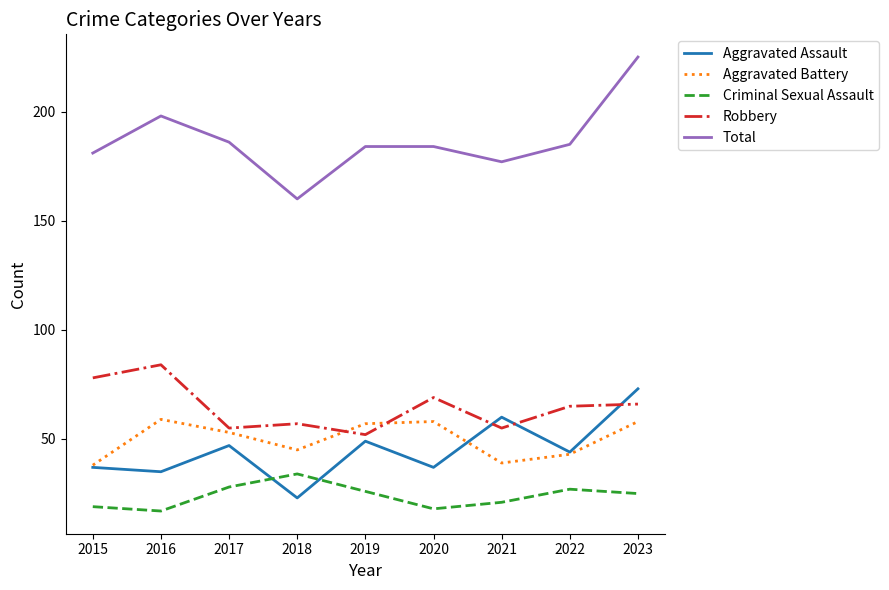

At how many categories does at least one series exceed 214?

1